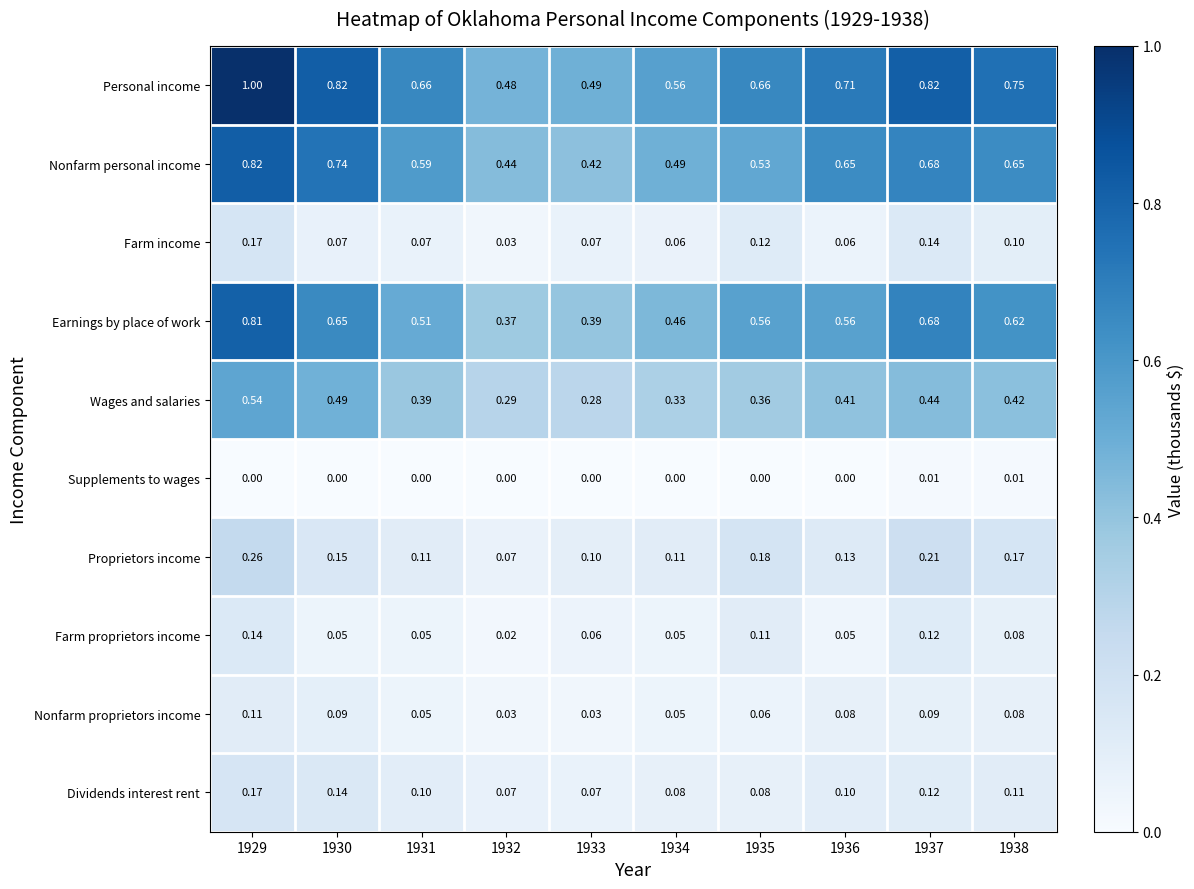

Which series has the largest range (max minus min)?

Personal income